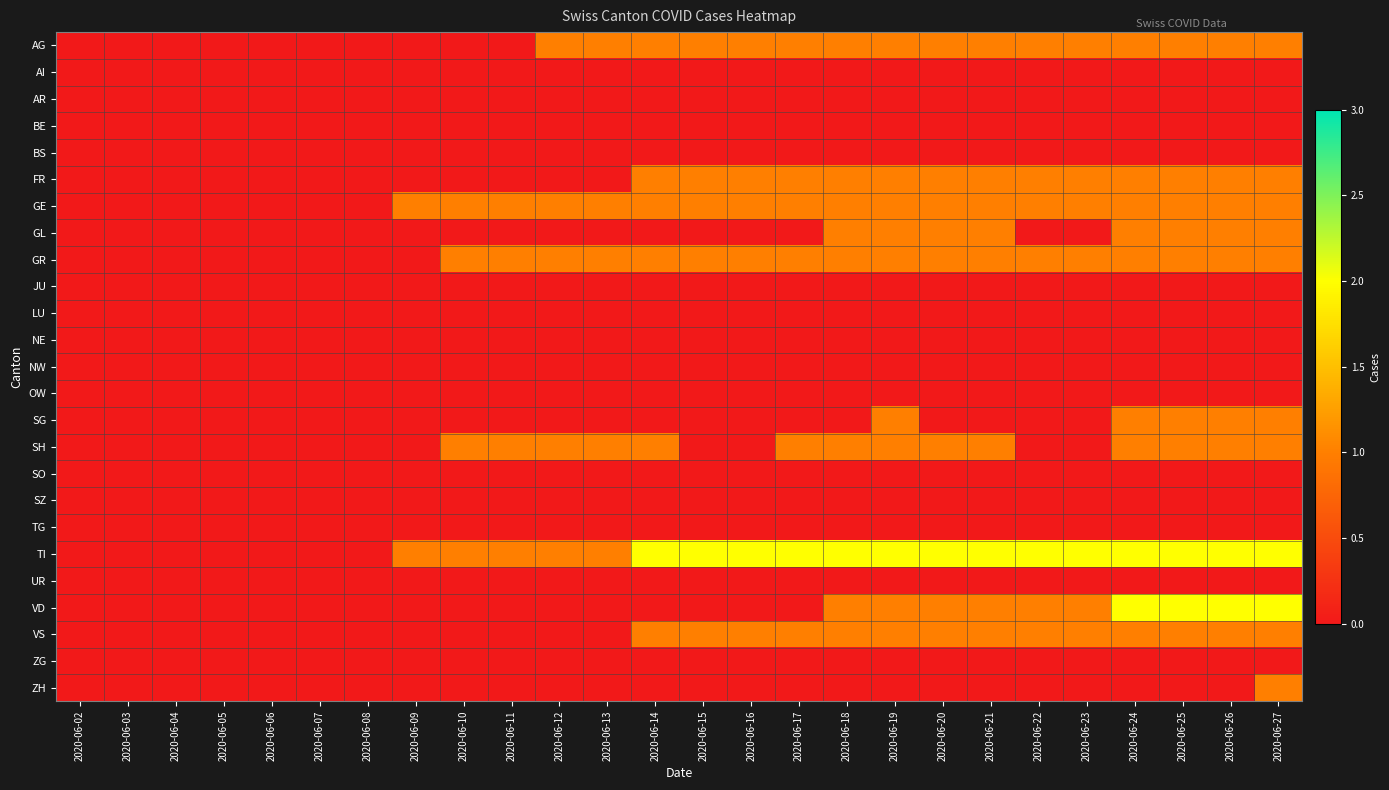

Which series has the largest range (max minus min)?

TI